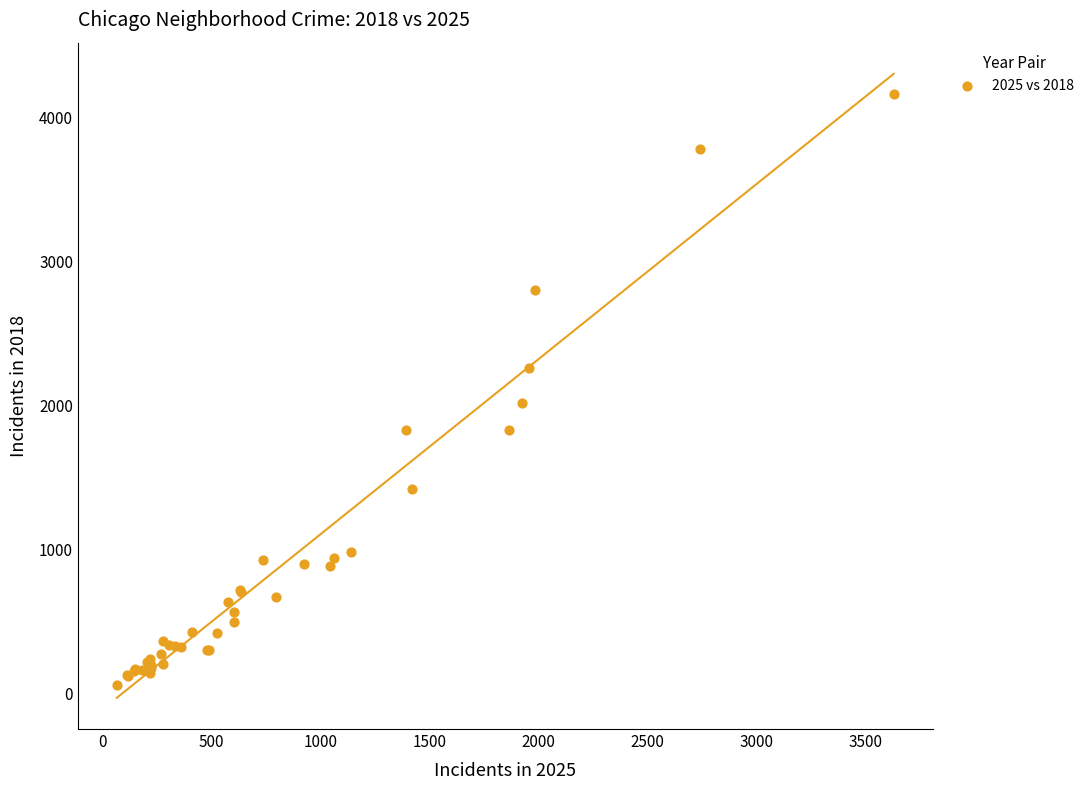

What Y value in the scatter plot is closest to 2109?

2016